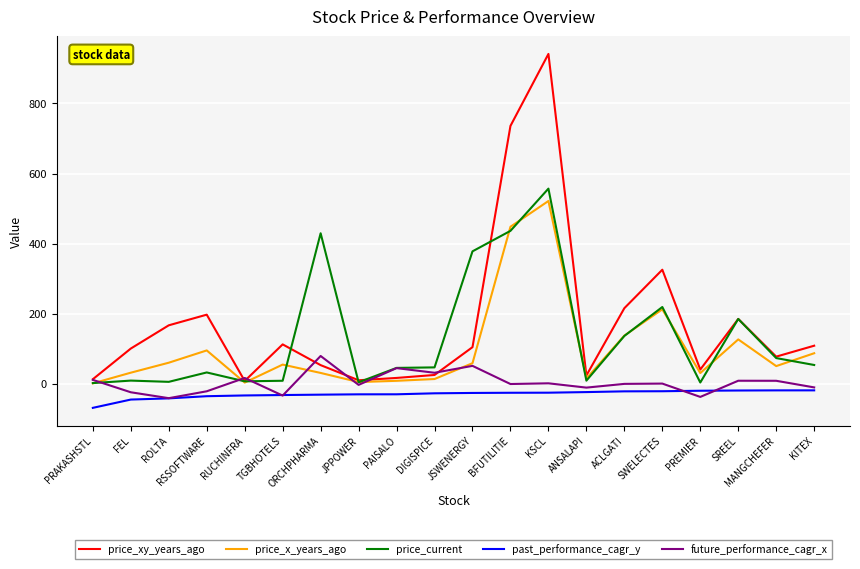

The value of future_performance_cagr_x at RSSOFTWARE is -21.3. True or false?

True